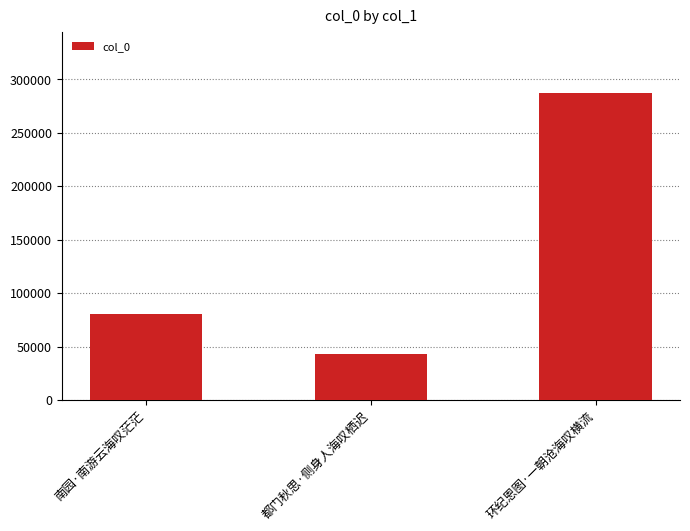

What is the sum of the values at 环纪恩图·一朝沧海叹横流 and 都门秋思·侧身人海叹栖迟?

330371